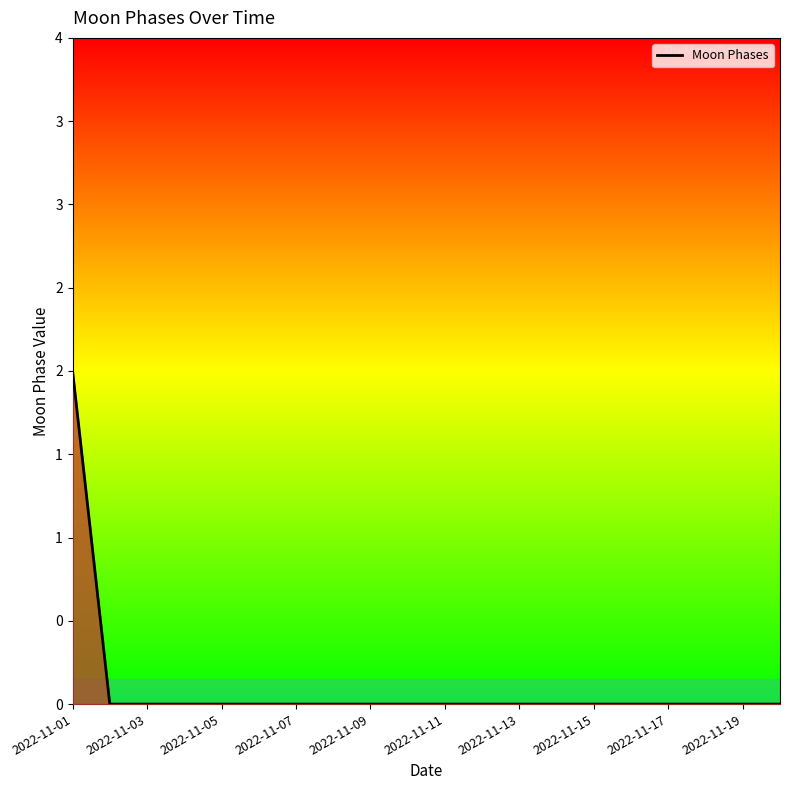

Which label corresponds to the smallest value in the chart?

2022-11-03